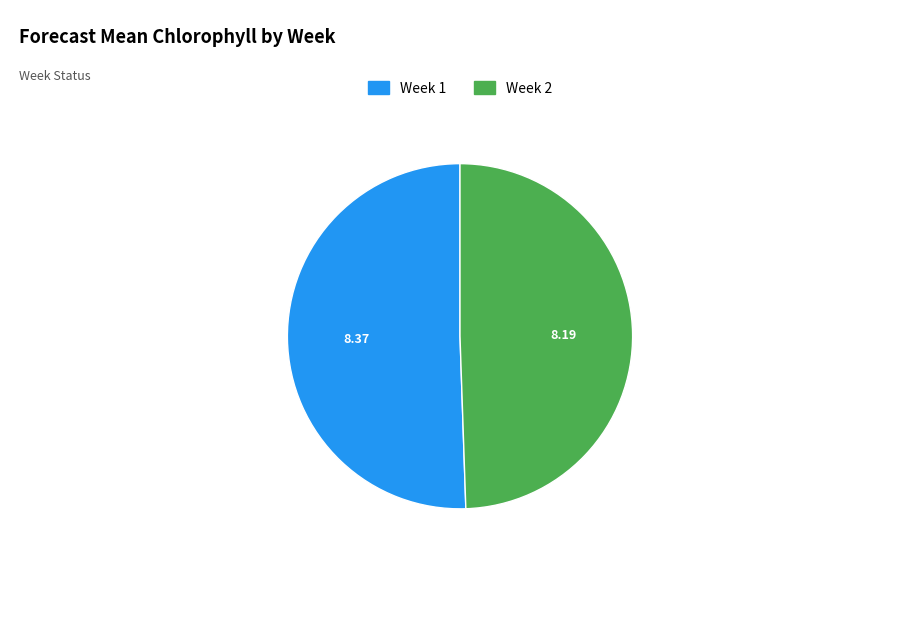

Is there a majority slice in this chart?

Yes